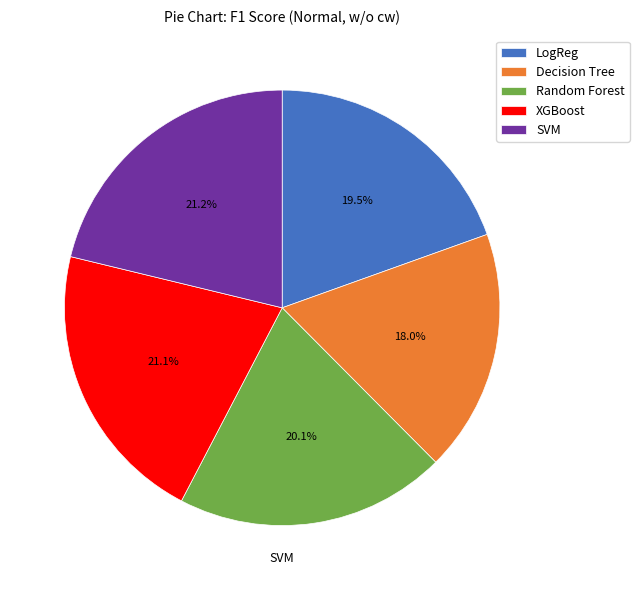

To the nearest percent, what is the average slice percentage?

20%